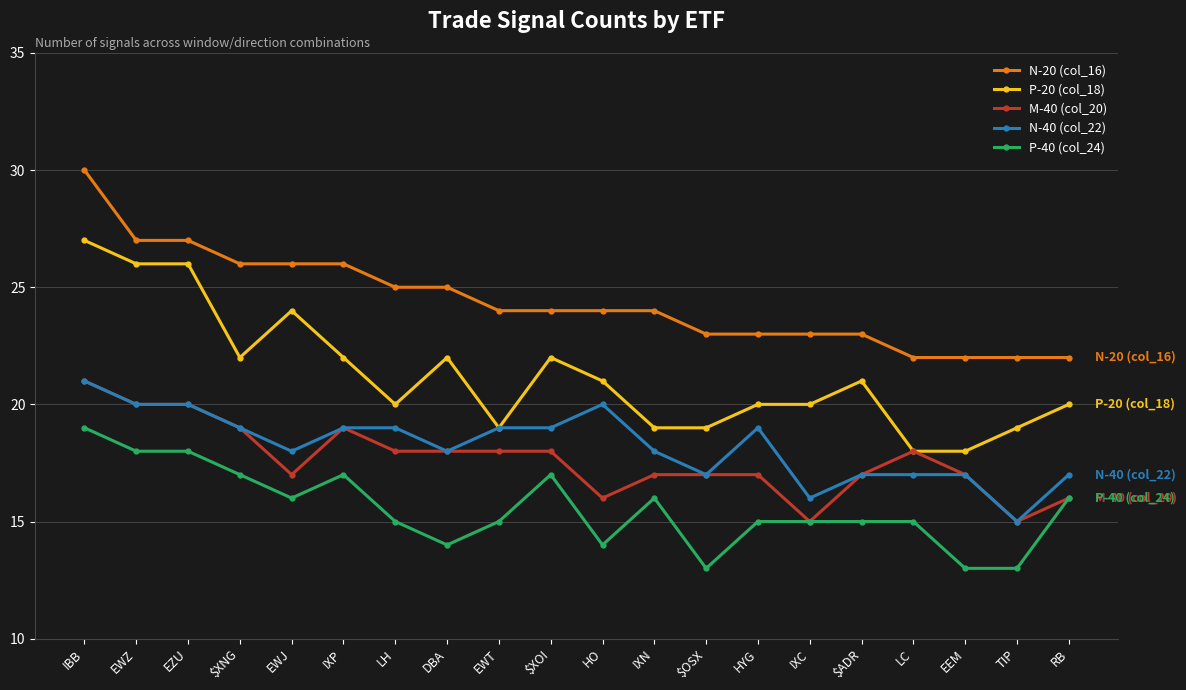

Reading left to right, extract all data points from this chart.

N-20 (col_16): IBB=30	EWZ=27	EZU=27	$XNG=26	EWJ=26	IXP=26	LH=25	DBA=25	EWT=24	$XOI=24	HO=24	IXN=24	$OSX=23	HYG=23	IXC=23	$ADR=23	LC=22	EEM=22	TIP=22	RB=22
P-20 (col_18): IBB=27	EWZ=26	EZU=26	$XNG=22	EWJ=24	IXP=22	LH=20	DBA=22	EWT=19	$XOI=22	HO=21	IXN=19	$OSX=19	HYG=20	IXC=20	$ADR=21	LC=18	EEM=18	TIP=19	RB=20
M-40 (col_20): IBB=21	EWZ=20	EZU=20	$XNG=19	EWJ=17	IXP=19	LH=18	DBA=18	EWT=18	$XOI=18	HO=16	IXN=17	$OSX=17	HYG=17	IXC=15	$ADR=17	LC=18	EEM=17	TIP=15	RB=16
N-40 (col_22): IBB=21	EWZ=20	EZU=20	$XNG=19	EWJ=18	IXP=19	LH=19	DBA=18	EWT=19	$XOI=19	HO=20	IXN=18	$OSX=17	HYG=19	IXC=16	$ADR=17	LC=17	EEM=17	TIP=15	RB=17
P-40 (col_24): IBB=19	EWZ=18	EZU=18	$XNG=17	EWJ=16	IXP=17	LH=15	DBA=14	EWT=15	$XOI=17	HO=14	IXN=16	$OSX=13	HYG=15	IXC=15	$ADR=15	LC=15	EEM=13	TIP=13	RB=16